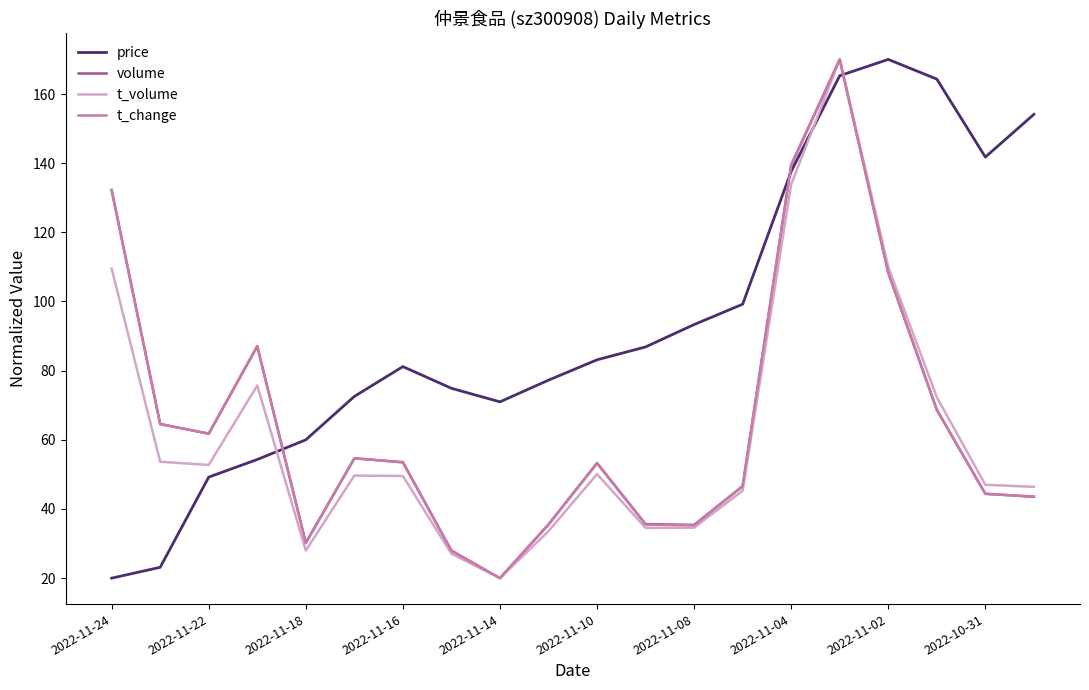

How many times do t_change and price cross each other?

3